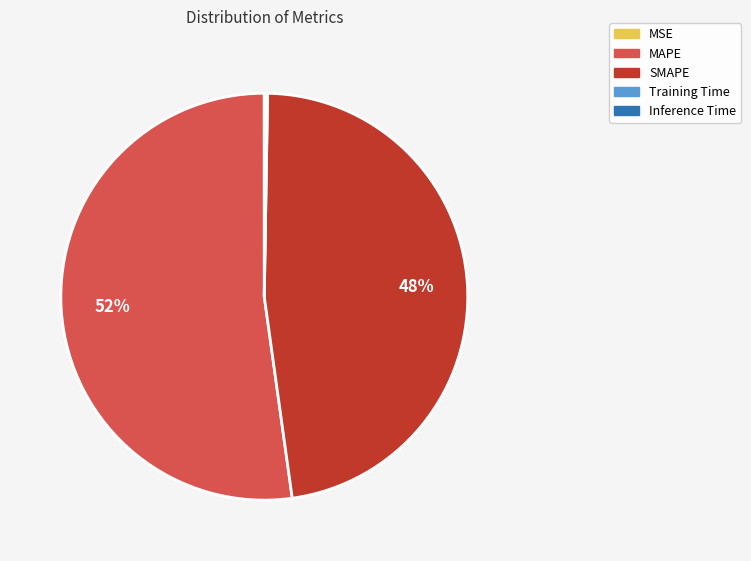

To the nearest percent, what percentage of the pie is SMAPE?

48%